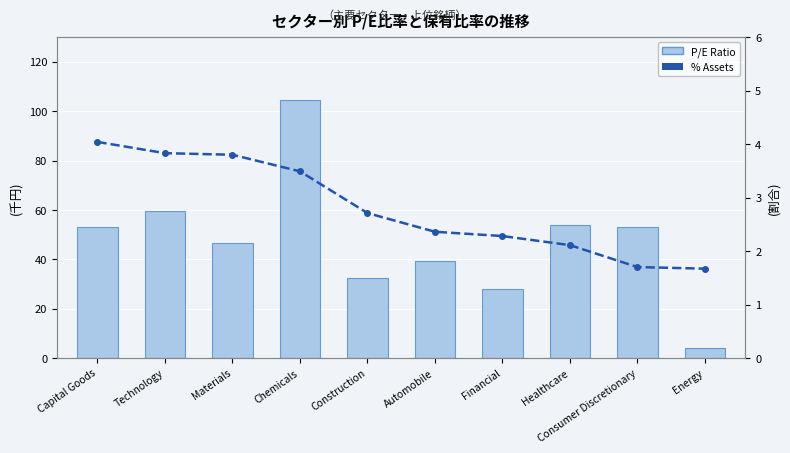

Rank the categories by P/E Ratio value from lowest to highest.

Energy, Financial, Construction, Automobile, Materials, Capital Goods, Consumer Discretionary, Healthcare, Technology, Chemicals